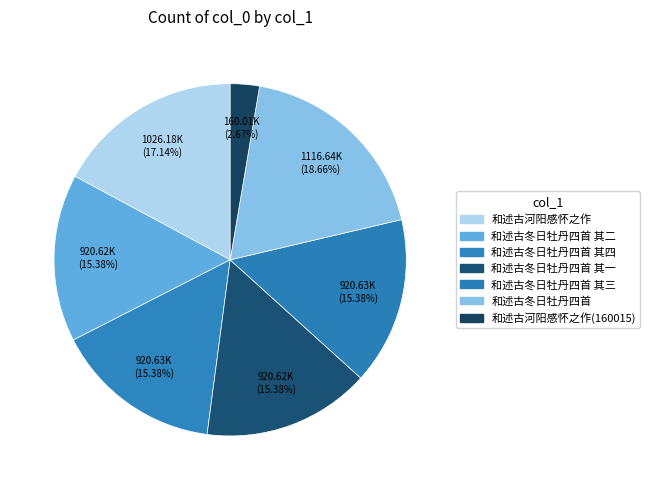

Count the number of slices in the pie.

7